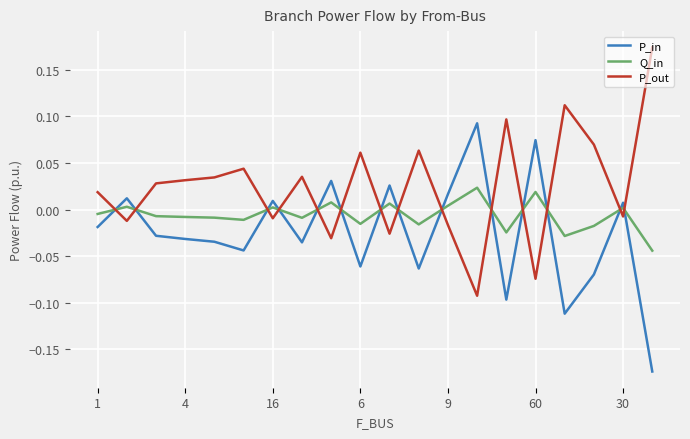

List the series in order of their peak value, highest first.

P_out, P_in, Q_in